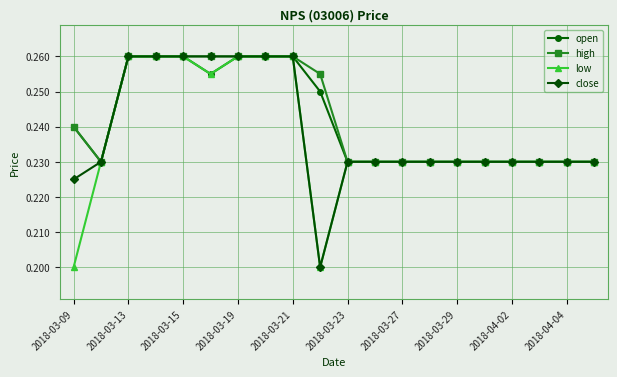

How many close values are between 0 and 1?

20